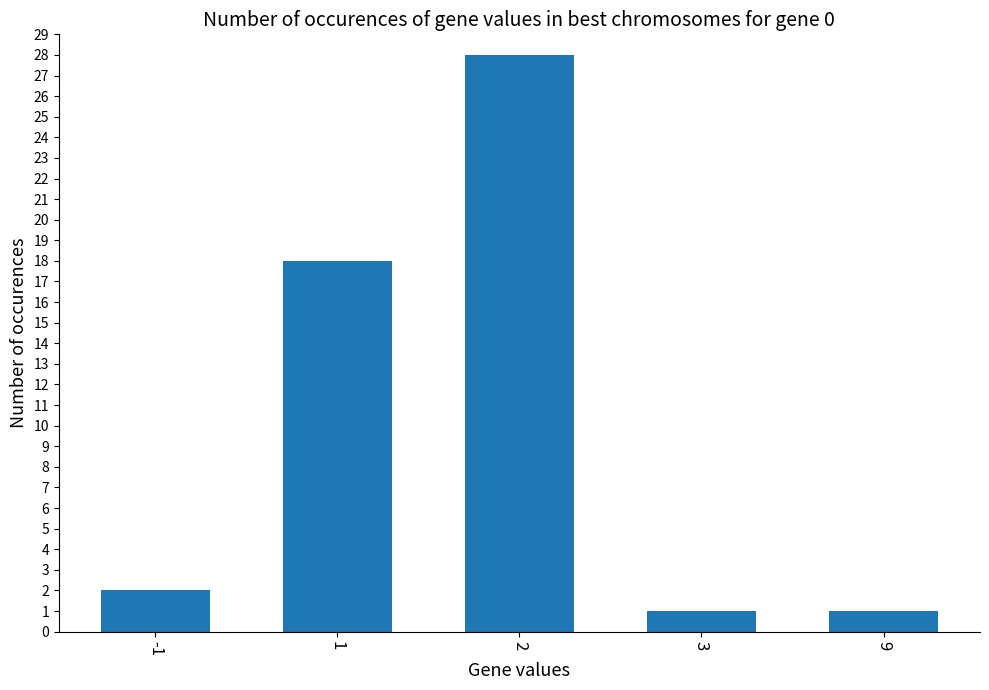

Approximately how many times larger is the value at -1 compared to 9?

2.0